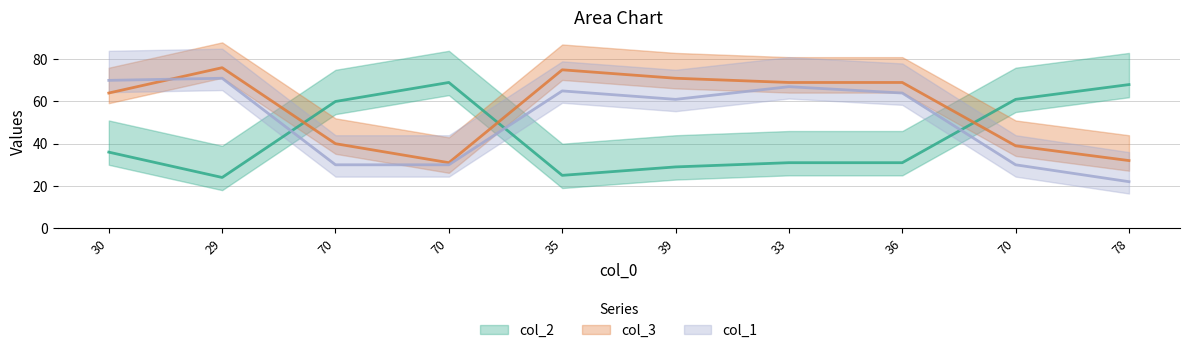

True or false: col_2 has a value of 69 at 70.

True